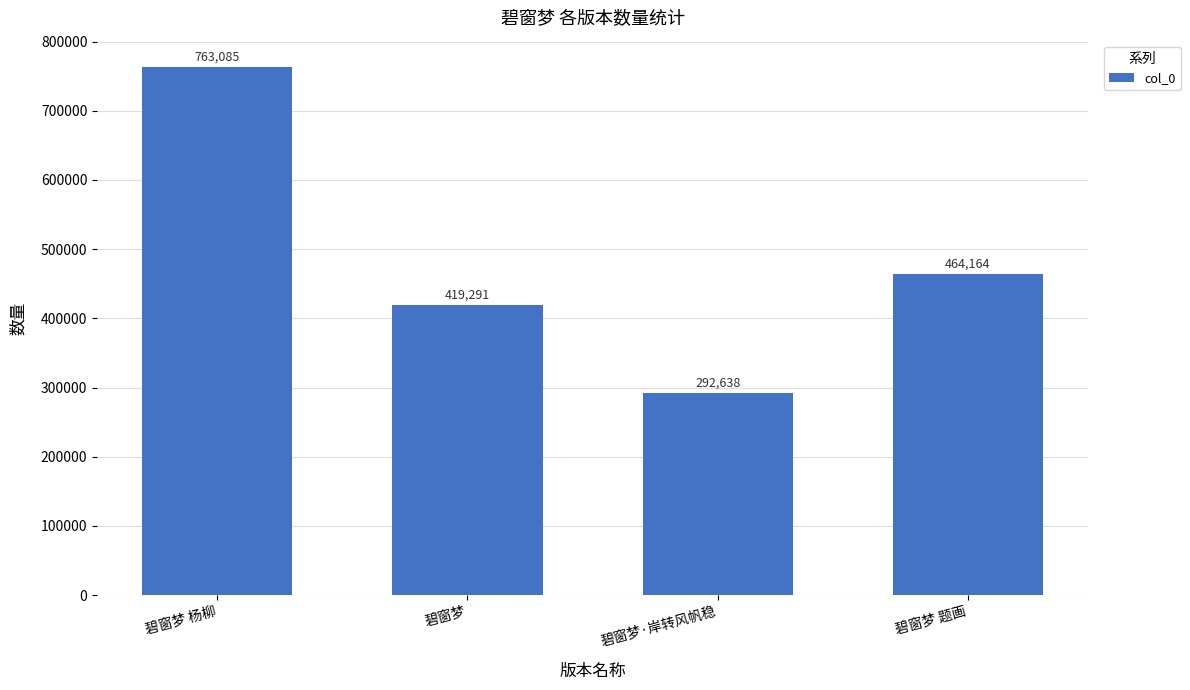

What is the difference between the maximum and minimum values?

470447